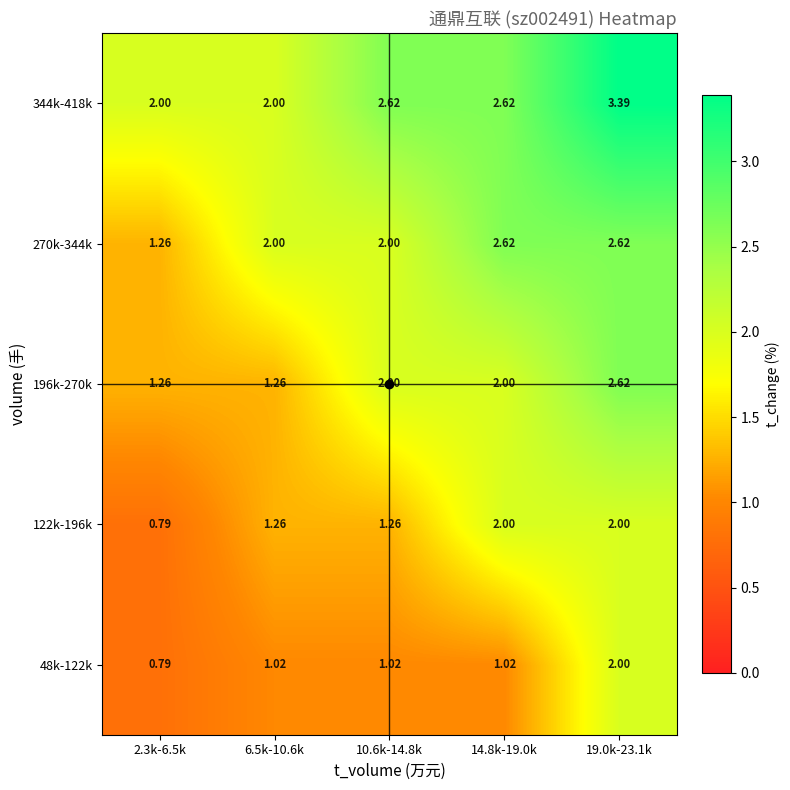

Reading left to right, list all the values displayed in this chart.

48k-122k: 2.3k-6.5k=0.8	6.5k-10.6k=1.0	10.6k-14.8k=1.0	14.8k-19.0k=1.0	19.0k-23.1k=2.0
122k-196k: 2.3k-6.5k=0.8	6.5k-10.6k=1.3	10.6k-14.8k=1.3	14.8k-19.0k=2.0	19.0k-23.1k=2.0
196k-270k: 2.3k-6.5k=1.3	6.5k-10.6k=1.3	10.6k-14.8k=2.0	14.8k-19.0k=2.0	19.0k-23.1k=2.6
270k-344k: 2.3k-6.5k=1.3	6.5k-10.6k=2.0	10.6k-14.8k=2.0	14.8k-19.0k=2.6	19.0k-23.1k=2.6
344k-418k: 2.3k-6.5k=2.0	6.5k-10.6k=2.0	10.6k-14.8k=2.6	14.8k-19.0k=2.6	19.0k-23.1k=3.4